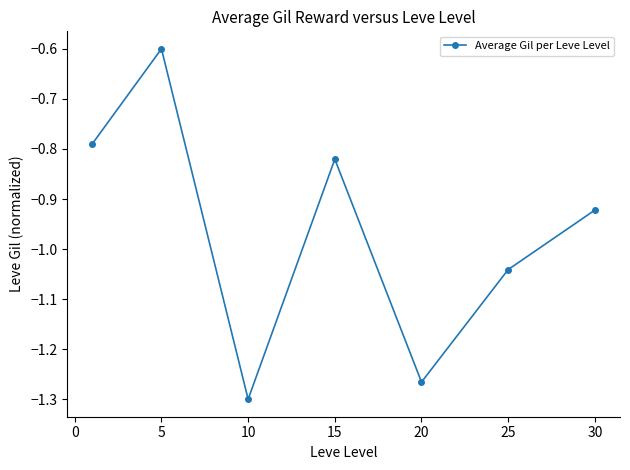

What is the value of the 2nd point from the left?

-0.6